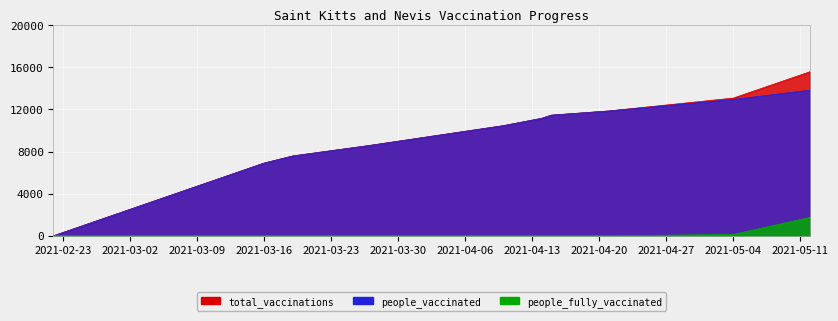

What is the average value of the people_fully_vaccinated series?

187